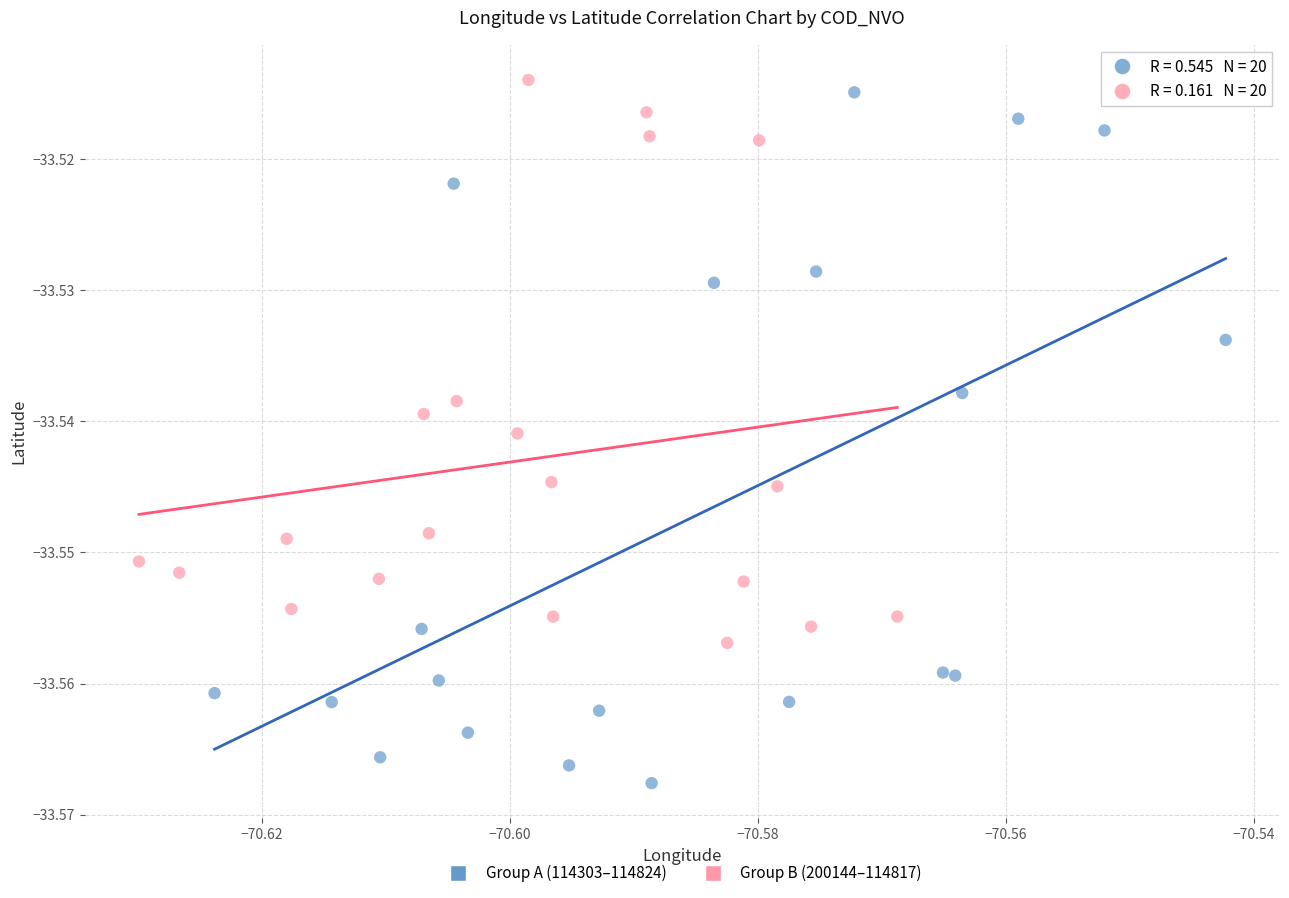

Which series reaches the maximum Y coordinate?

Group B (200144–114817)